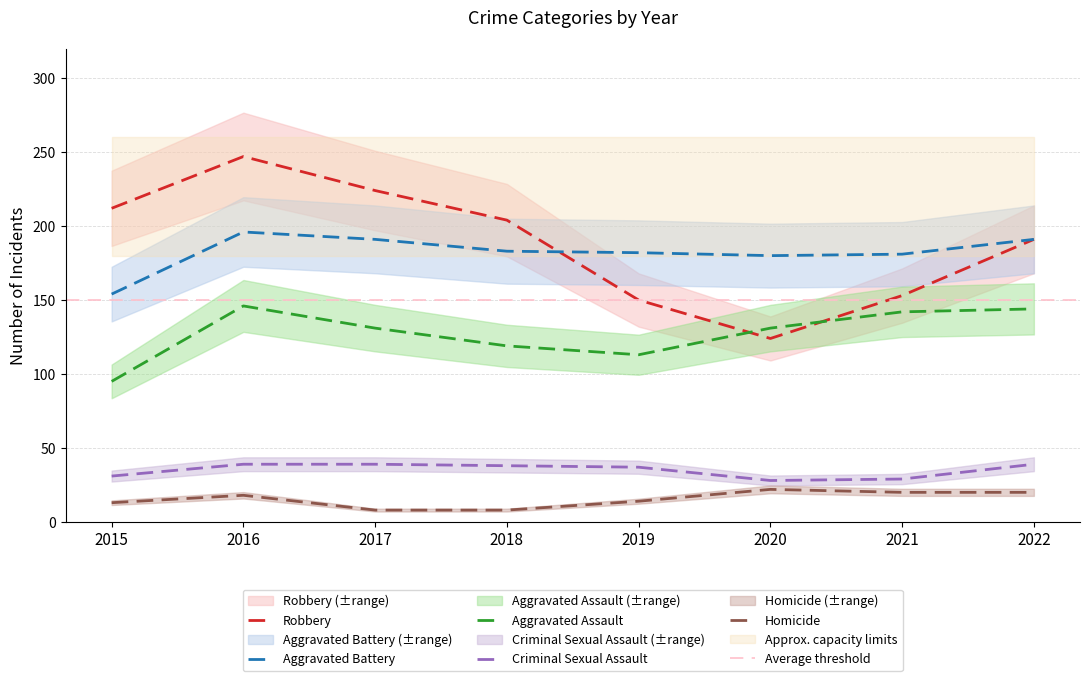

The Homicide series shows 8 at 2017. True or false?

True